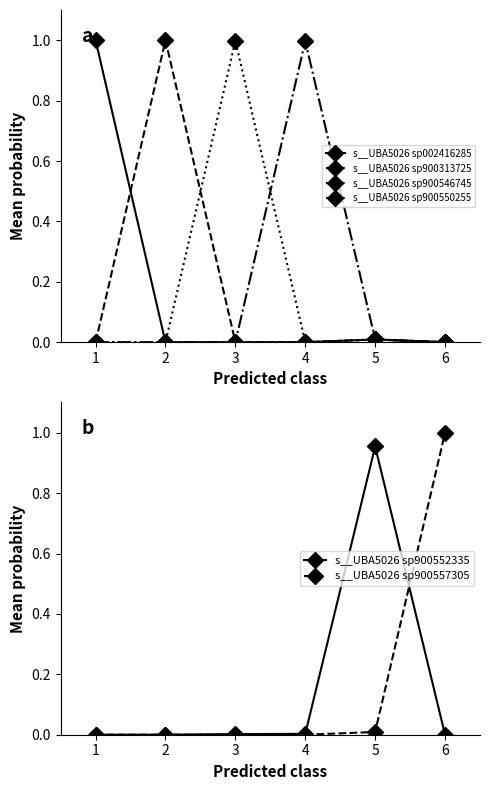

At which category does the chart reach its peak across all series?

6